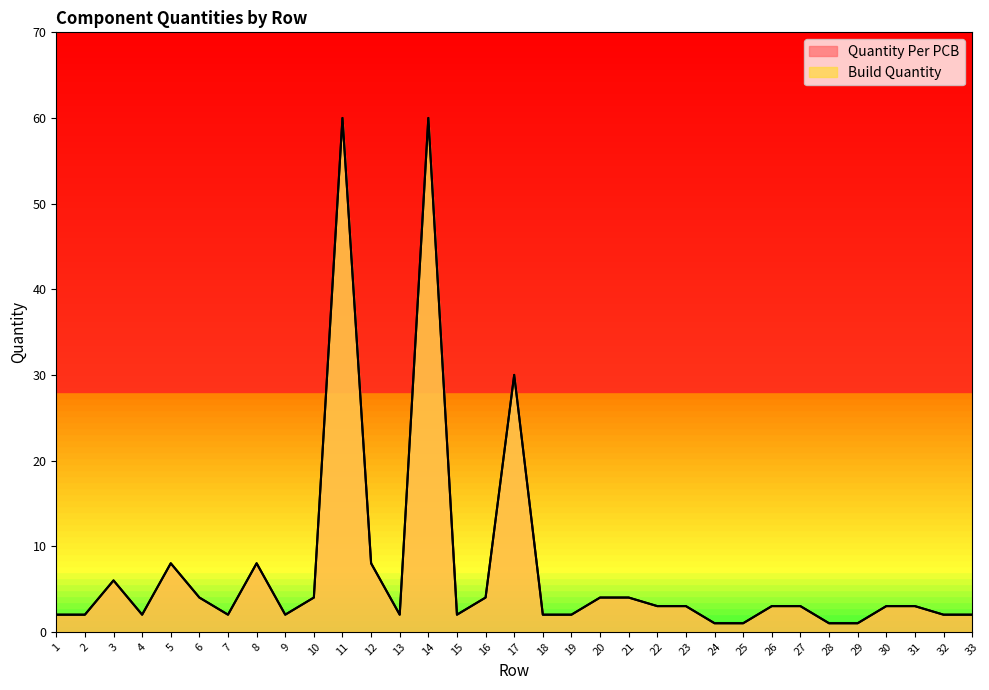

Where is the first local minimum for Build Quantity?

4